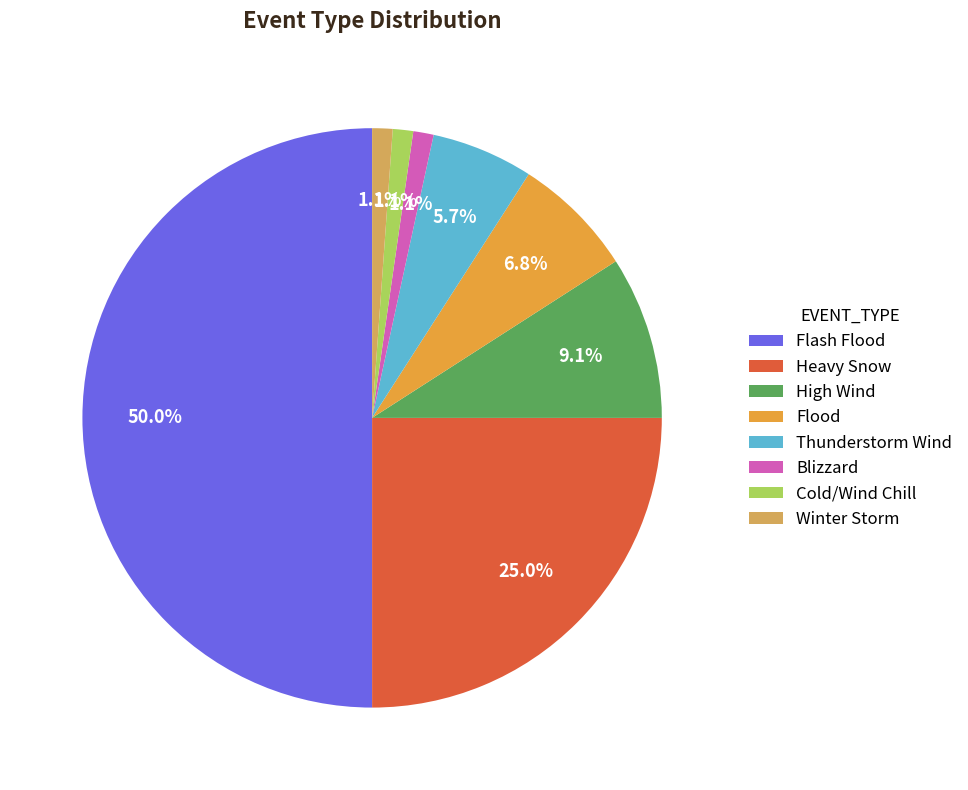

Is it true that Heavy Snow is 38% of the pie?

False